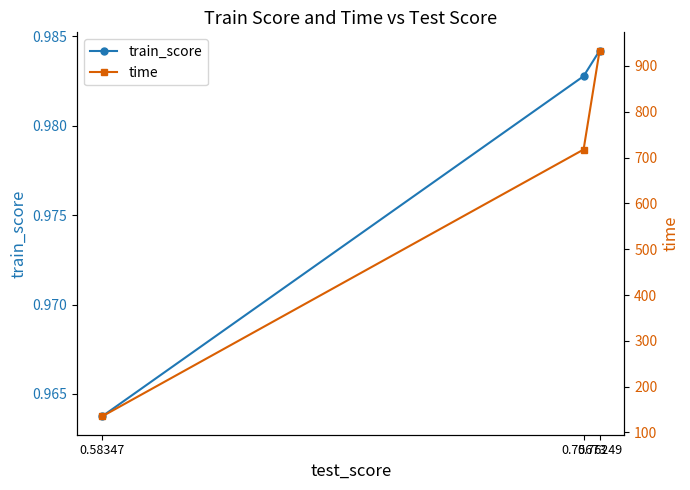

How many train_score values are between 0 and 1?

3